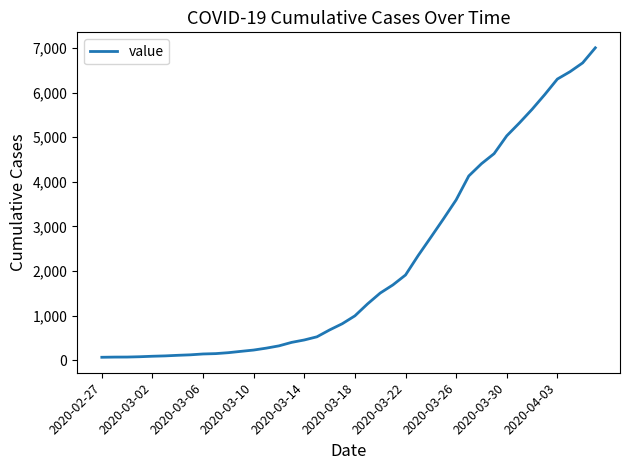

What is the difference between the maximum and minimum values?

6940